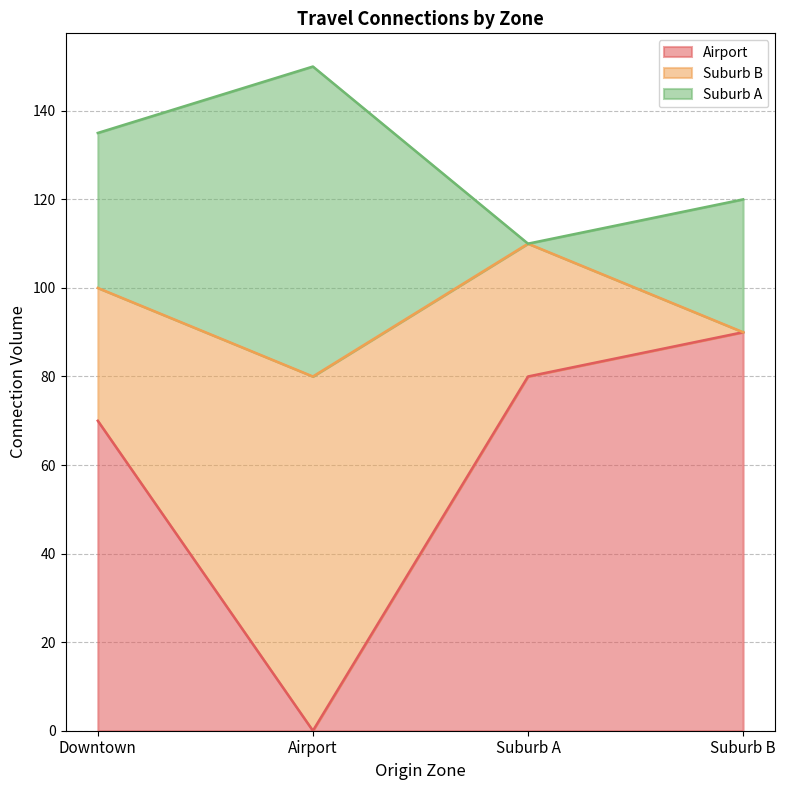

At Suburb A, list the series in order from largest to smallest.

Airport, Suburb B, Suburb A